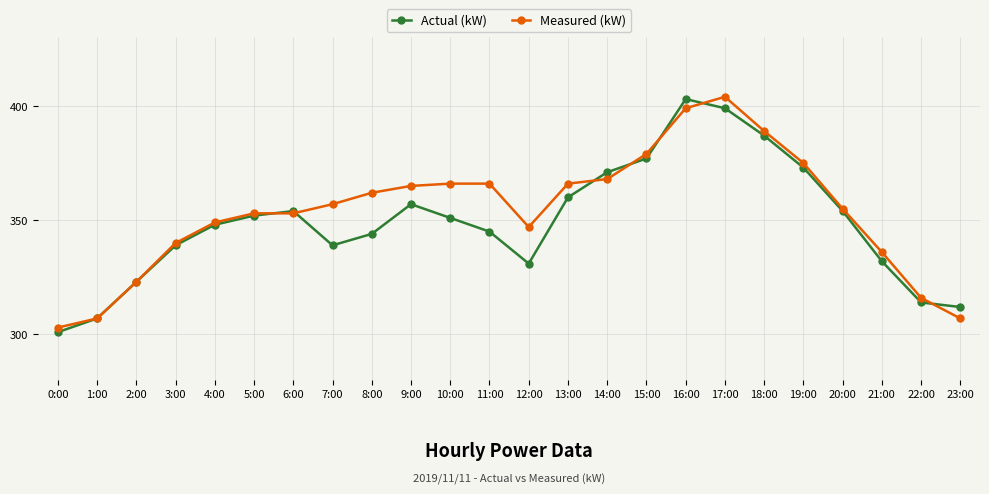

What is the difference between the highest and lowest values at 8:00?

18